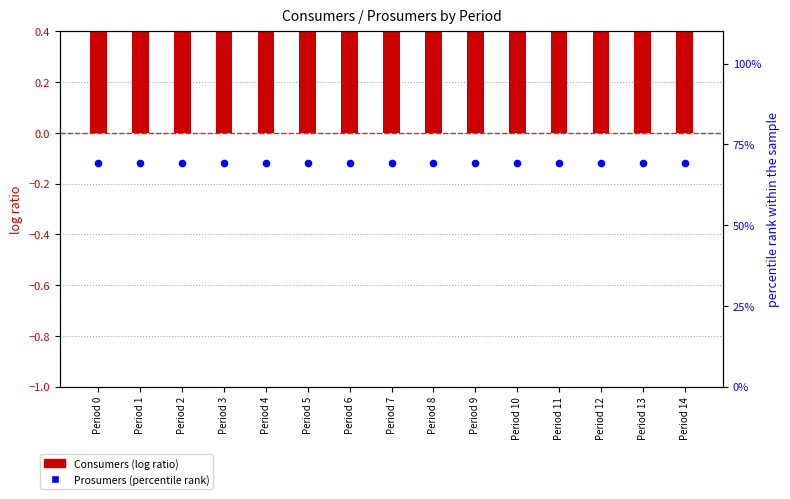

At which category is the sum across all series the highest?

Period 0